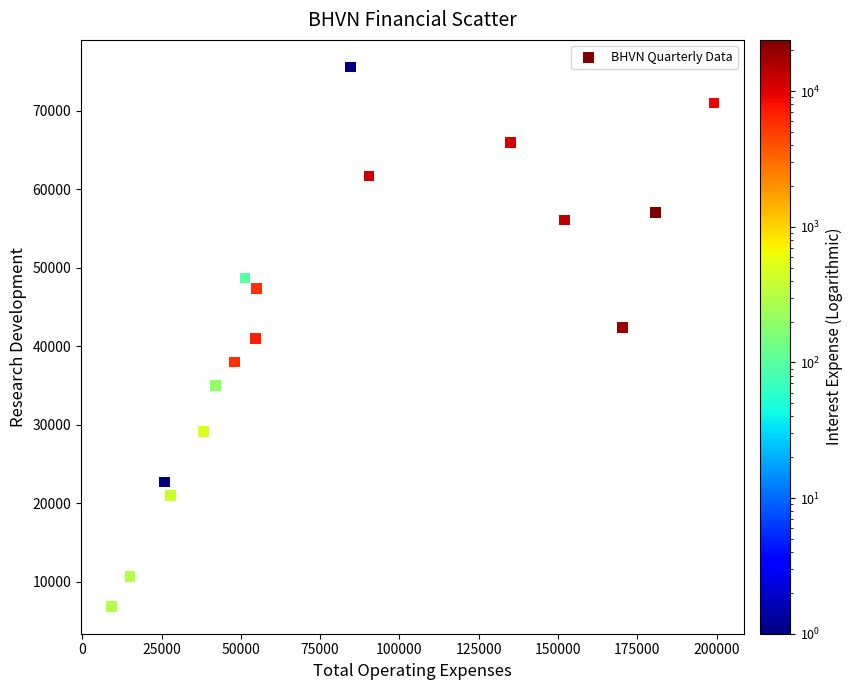

What is the range of Y values (max minus min)?

68800